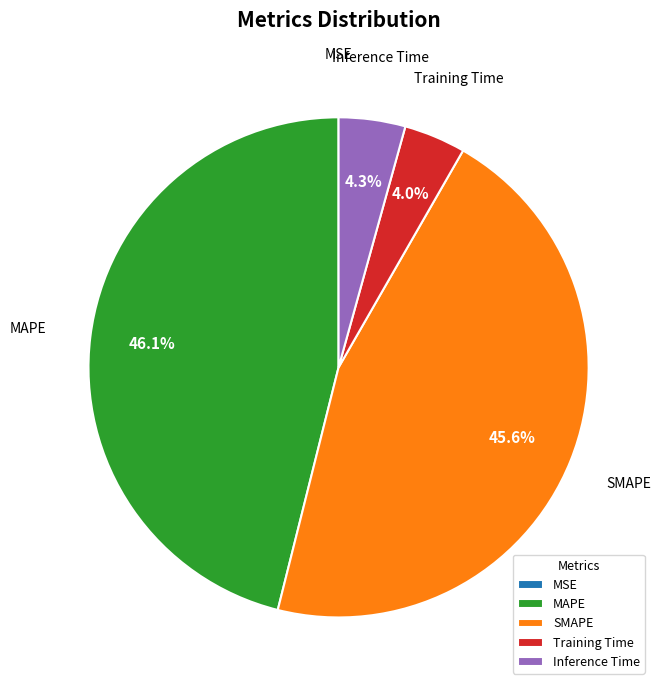

Approximately how many times larger is the value at SMAPE compared to MAPE?

1.0